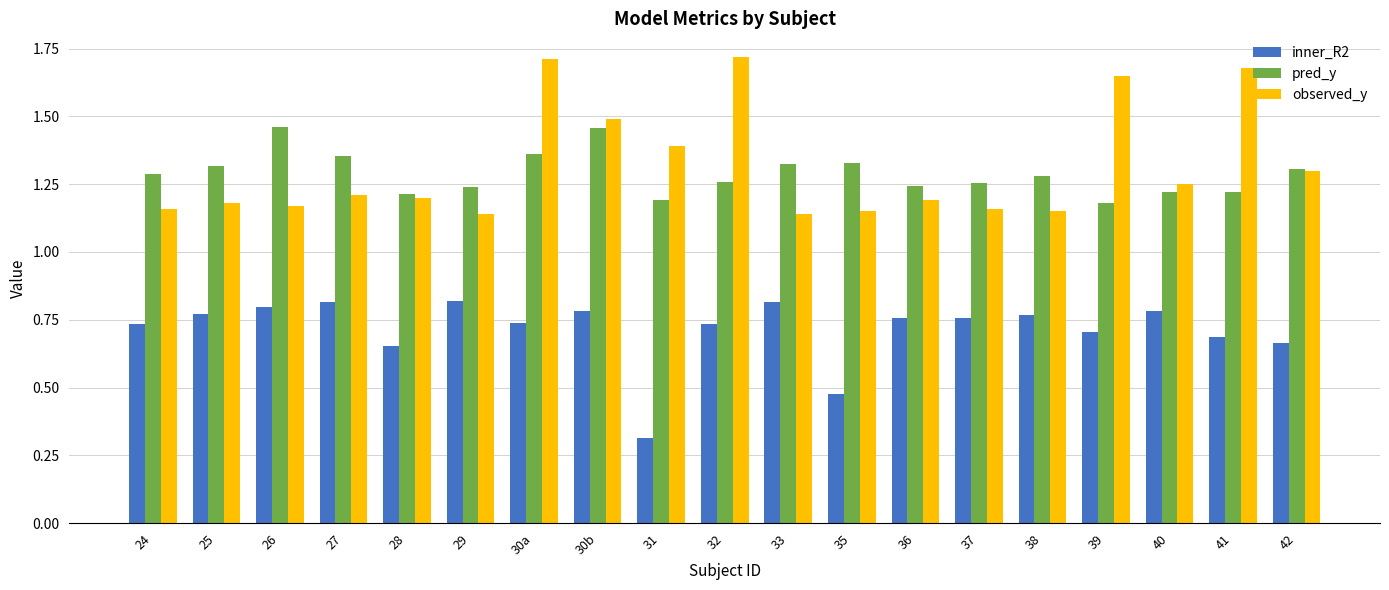

List the series in order of their peak value, highest first.

observed_y, pred_y, inner_R2